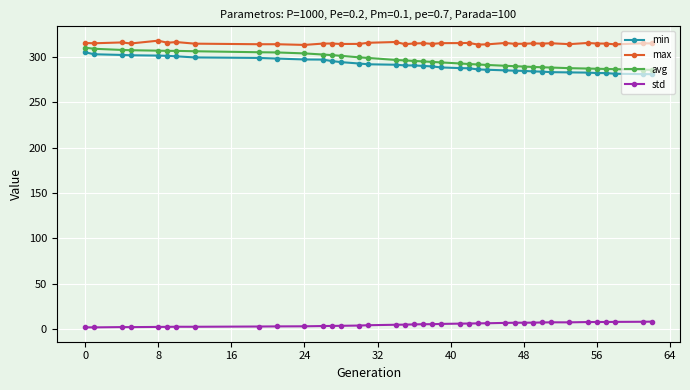

What is the greatest value displayed?

318.0